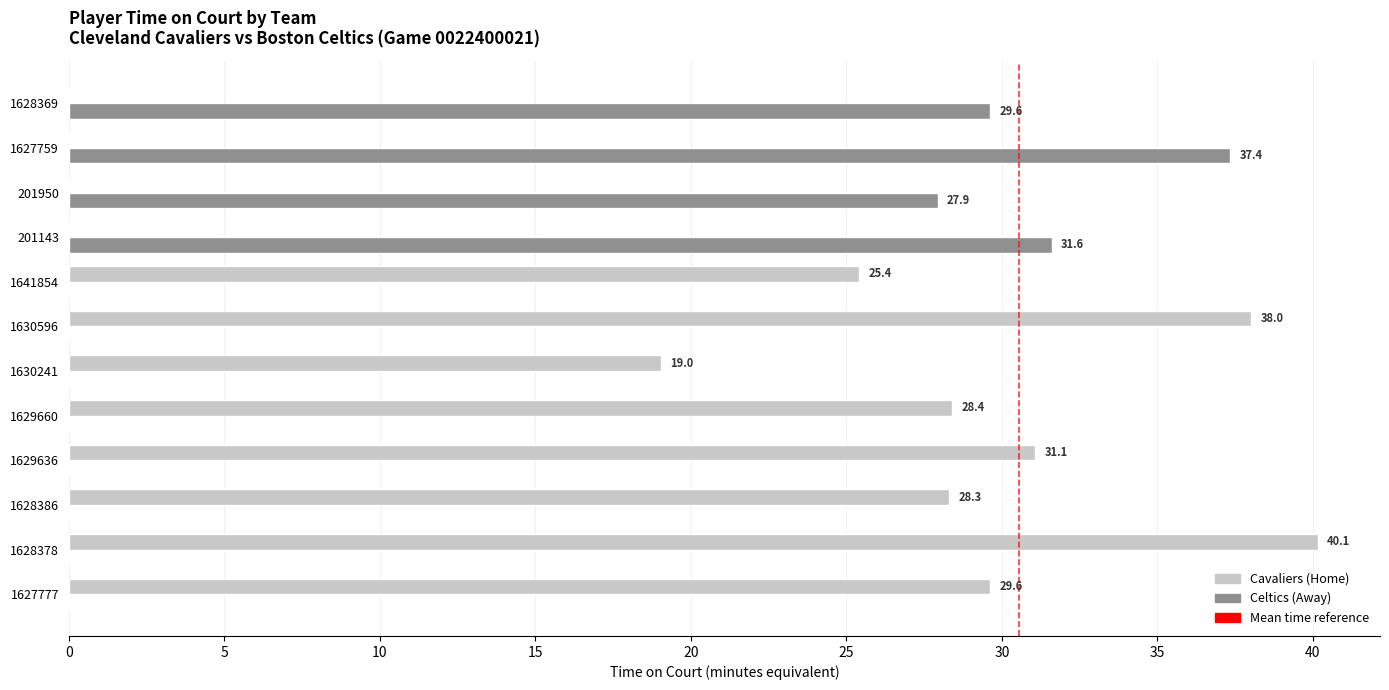

At which category is the sum across all series the highest?

1628378